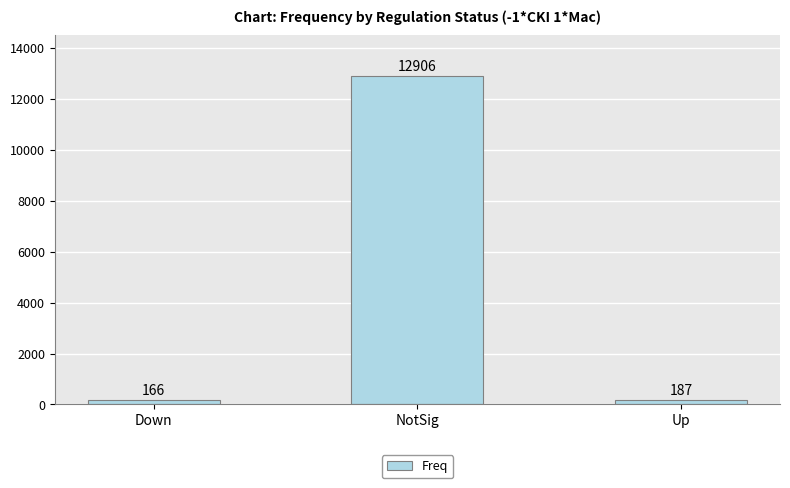

Reading right to left, list all the values displayed in this chart.

187	12906	166